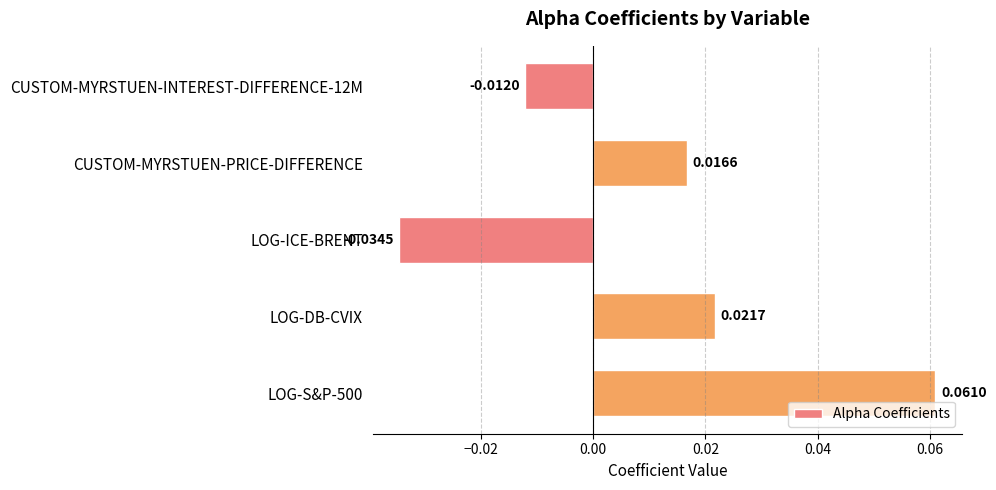

List the labels in order of value, smallest first.

LOG-ICE-BRENT, CUSTOM-MYRSTUEN-INTEREST-DIFFERENCE-12M, CUSTOM-MYRSTUEN-PRICE-DIFFERENCE, LOG-DB-CVIX, LOG-S&P-500